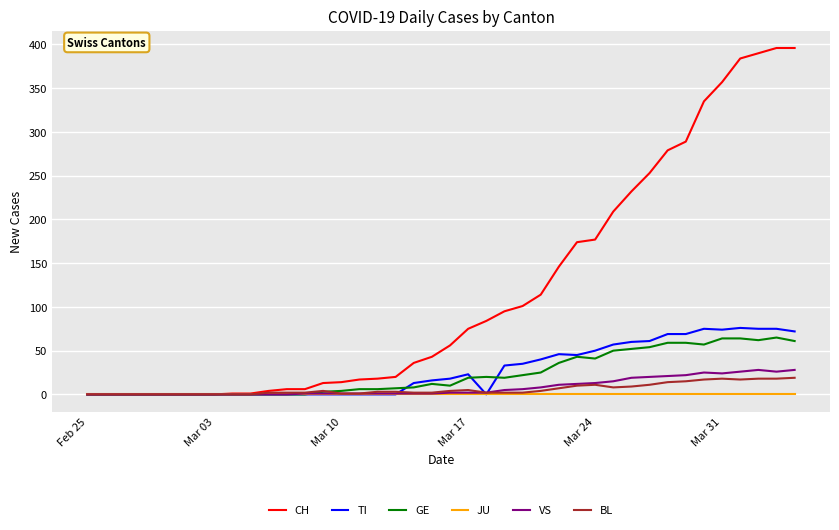

What are all the series names shown in the legend?

CH, TI, GE, JU, VS, BL